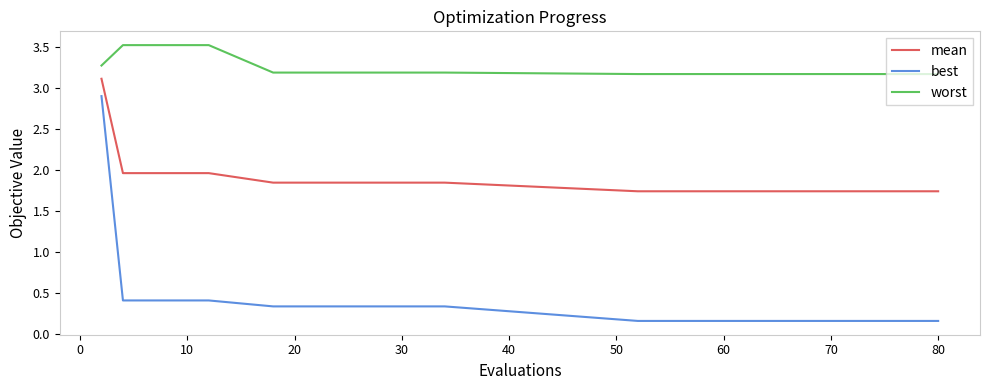

True or false: mean and best intersect in this chart.

False